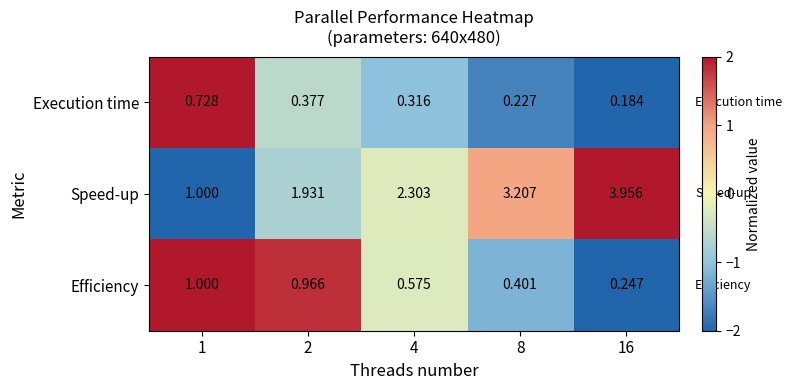

Is the value of Speed-up at 16 greater than the value of Efficiency at 16?

Yes